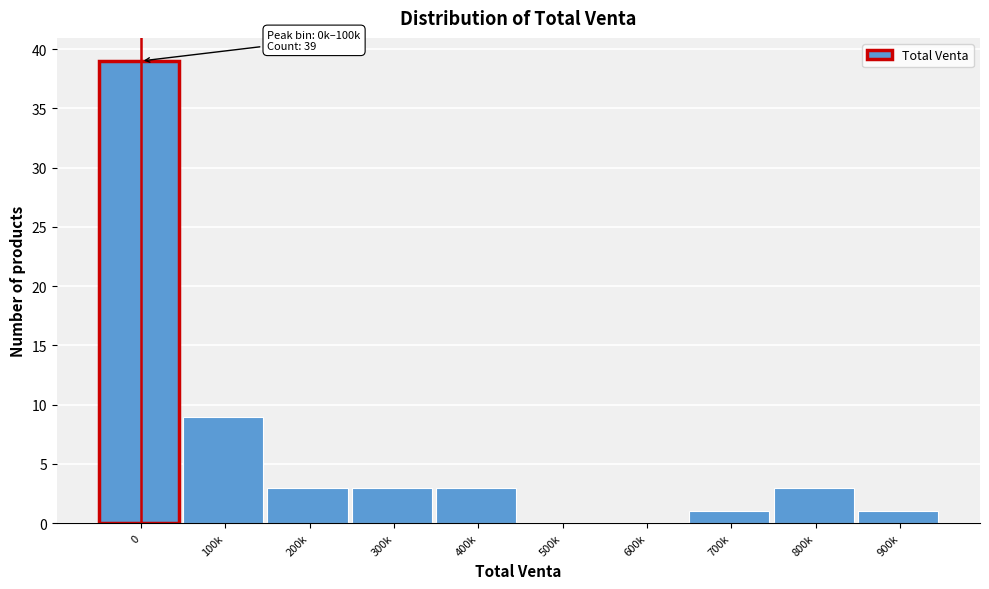

Reading left to right, transcribe all the data shown in this chart.

0=39	100k=9	200k=3	300k=3	400k=3	500k=0	600k=0	700k=1	800k=3	900k=1